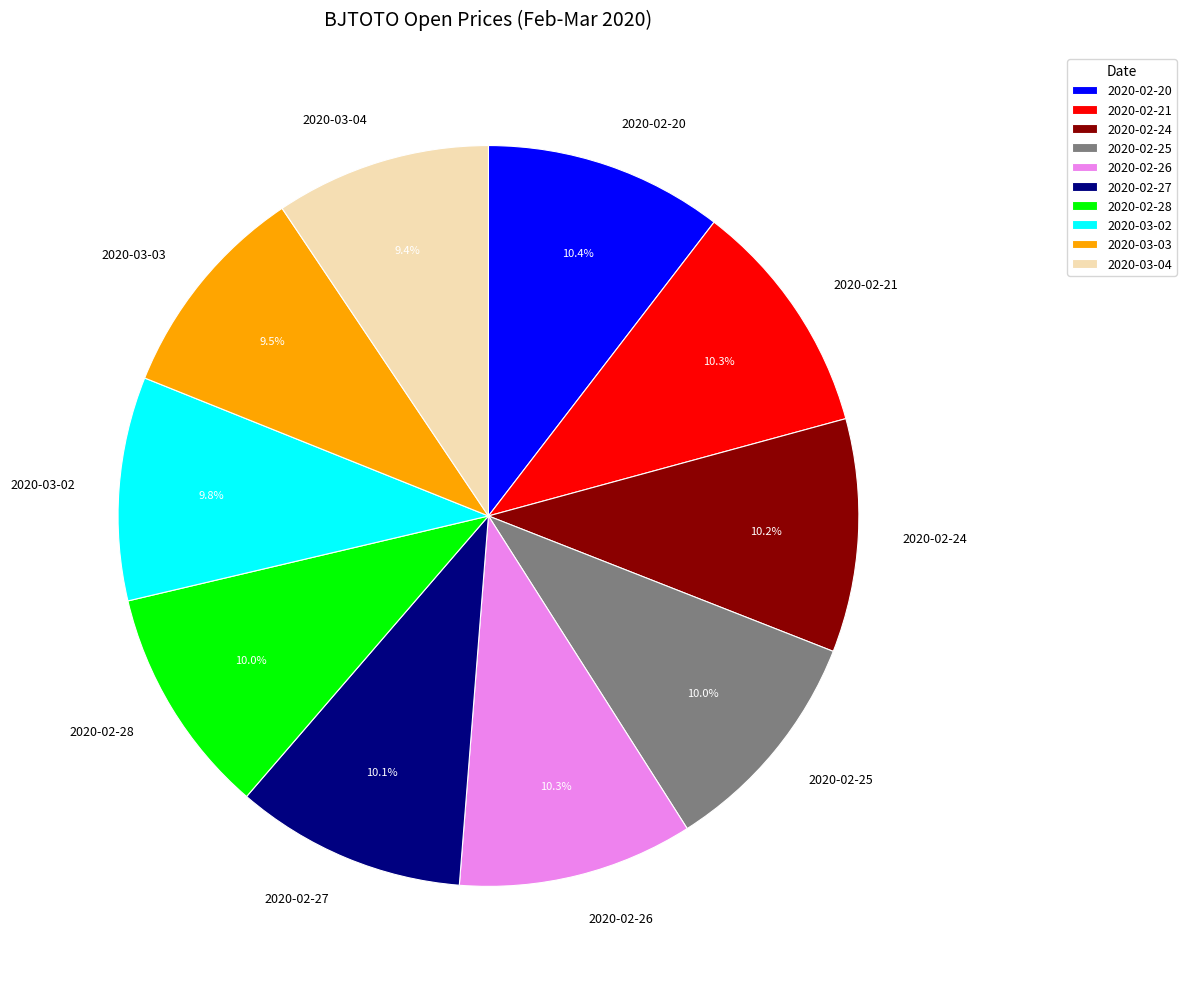

What is the ratio of the value at 2020-02-28 to the value at 2020-03-02?

1.0